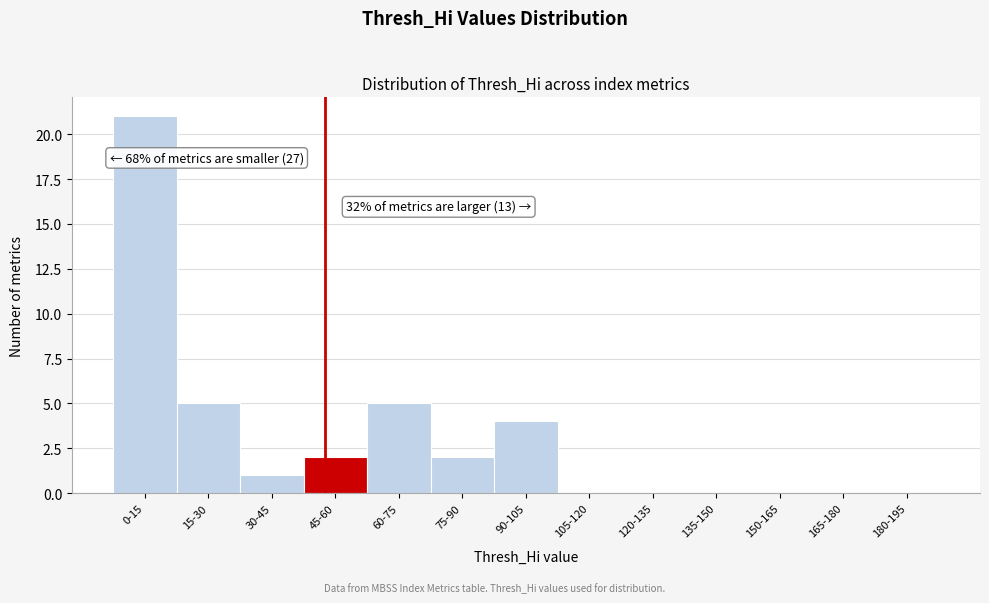

Reading left to right, list all the values displayed in this chart.

0-15=21	15-30=5	30-45=1	45-60=2	60-75=5	75-90=2	90-105=4	105-120=0	120-135=0	135-150=0	150-165=0	165-180=0	180-195=0